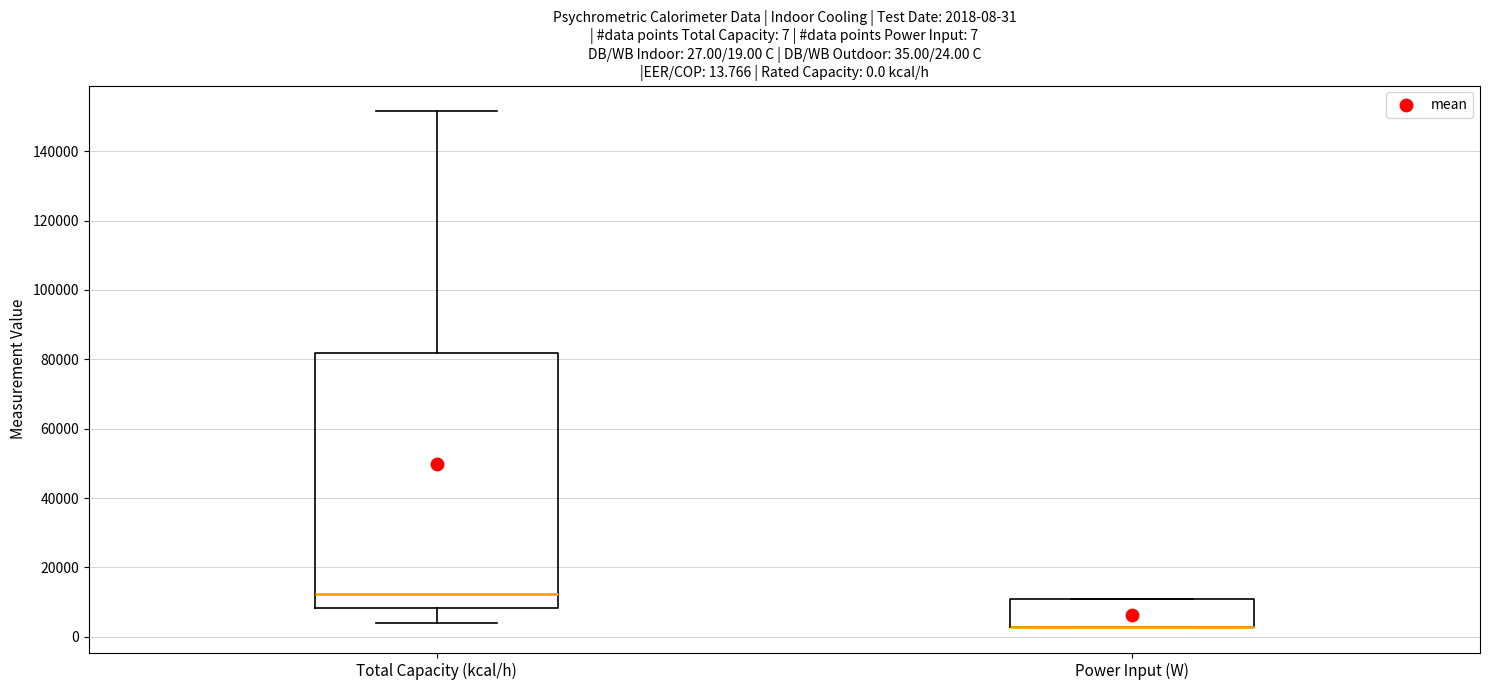

Which box is the tallest, from its lower edge to its upper edge?

Total Capacity (kcal/h)